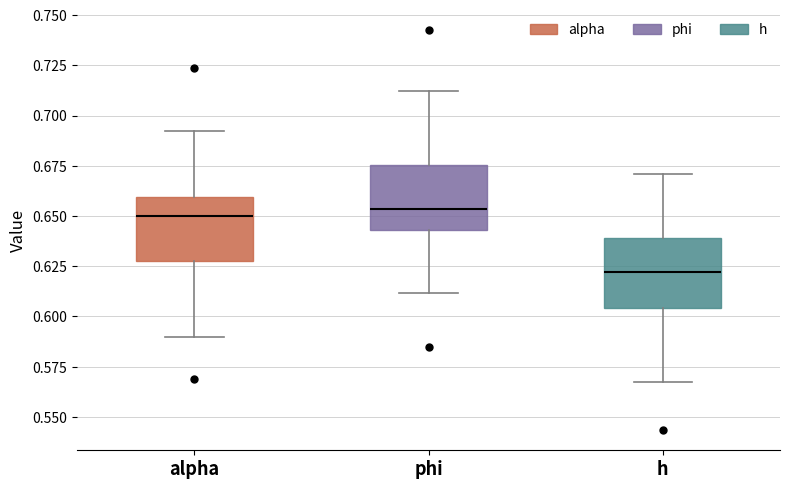

Reading left to right, read every box against the y-axis: the position of its median line, the range the box covers, and the ends of its whiskers. The values are not printed on the chart, so give them approximately, as read against the axis.

alpha: median 0.650, box 0.630 to 0.660, whiskers 0.590 to 0.690
phi: median 0.655, box 0.645 to 0.675, whiskers 0.610 to 0.710
h: median 0.620, box 0.605 to 0.640, whiskers 0.565 to 0.670